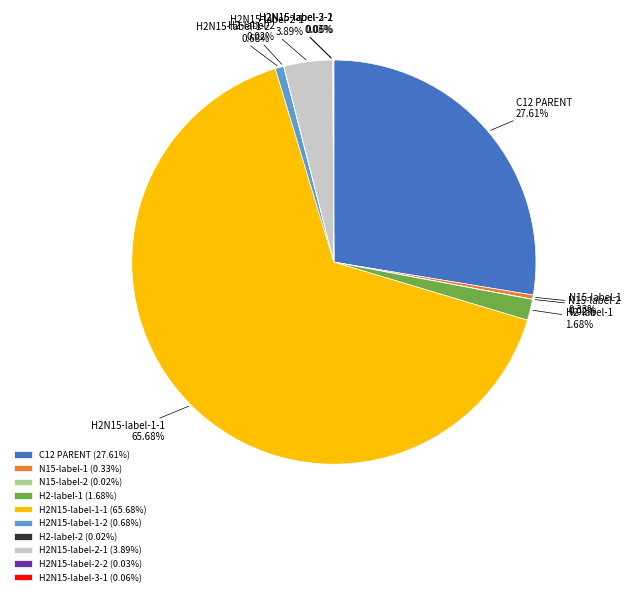

Does any single category account for the majority?

Yes